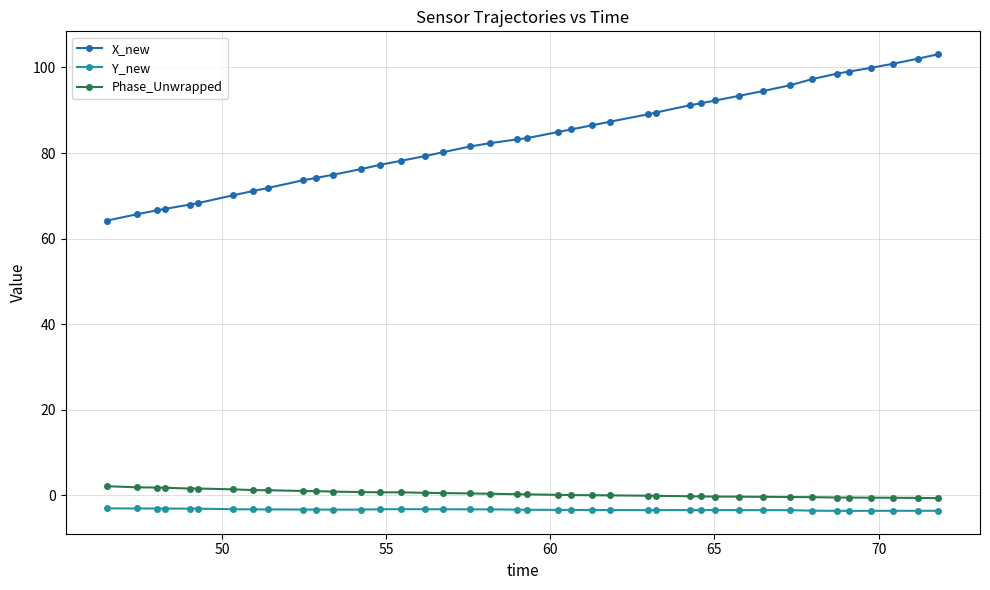

What is the maximum value for Y_new?

-3.0